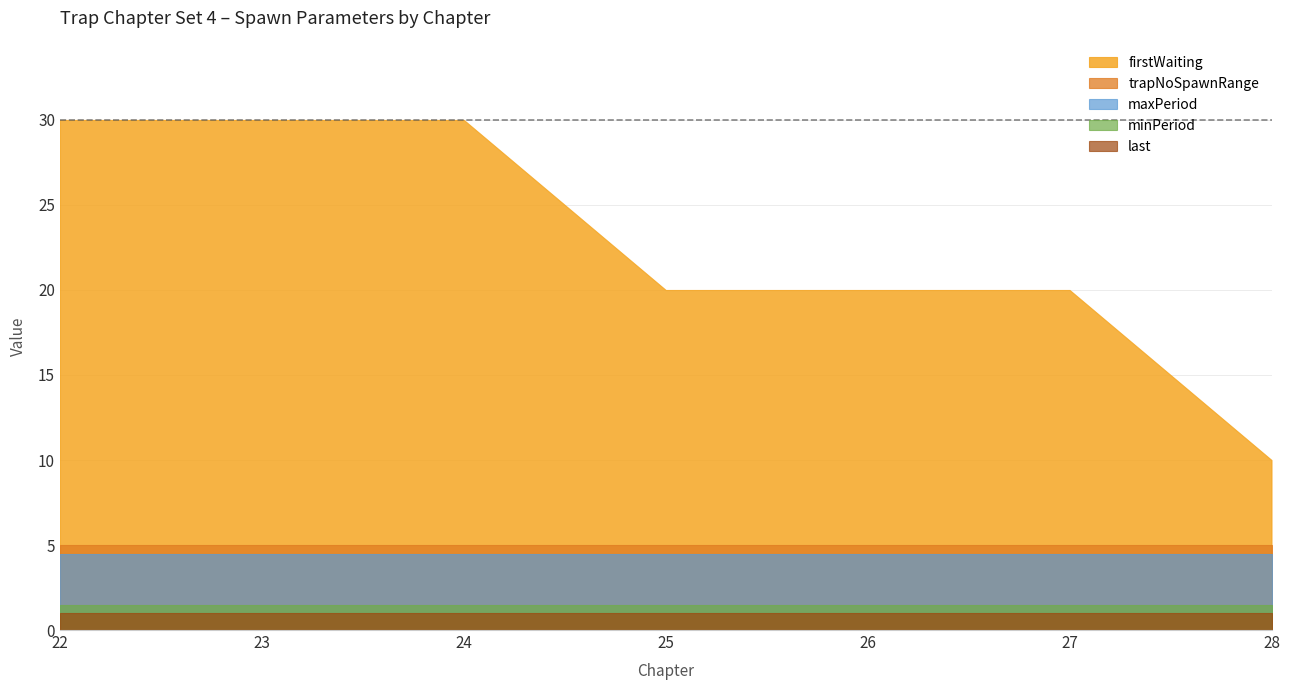

Which series has the largest total across all categories?

firstWaiting